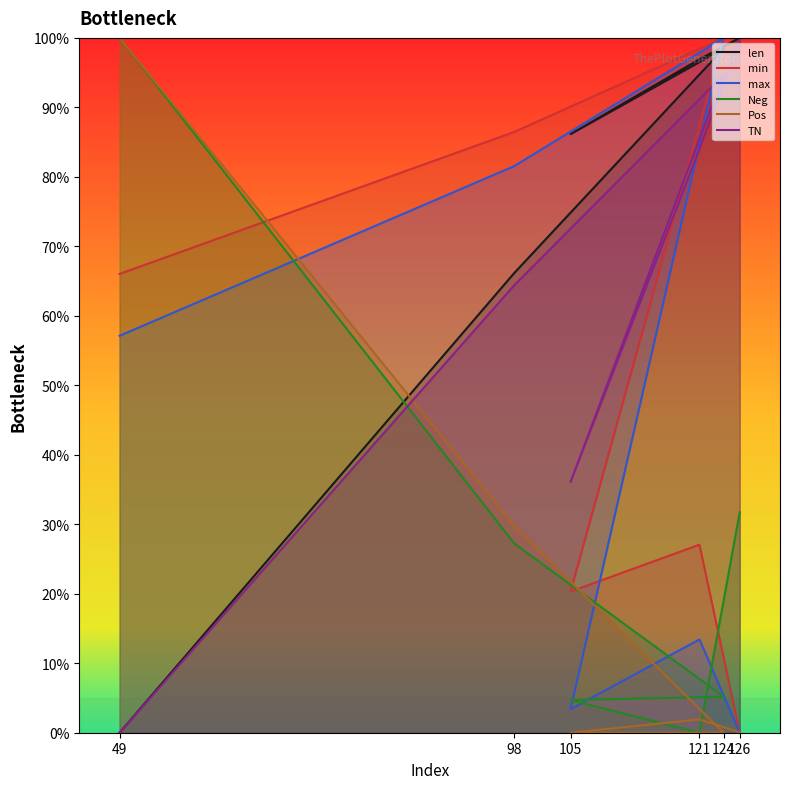

Reading right to left, what are all the values shown in this chart?

len: 126=1.0	121=1.0	105=0.9	124=1.0	98=0.7	49=0.0
min: 126=0.0	121=0.3	105=0.2	124=1.0	98=0.9	49=0.7
max: 126=0.0	121=0.1	105=0.0	124=1.0	98=0.8	49=0.6
Neg: 126=0.3	121=0.0	105=0.0	124=0.1	98=0.3	49=1.0
Pos: 126=0.0	121=0.0	105=0.0	124=0.0	98=0.3	49=1.0
TN: 126=1.0	121=0.8	105=0.4	124=0.9	98=0.6	49=0.0